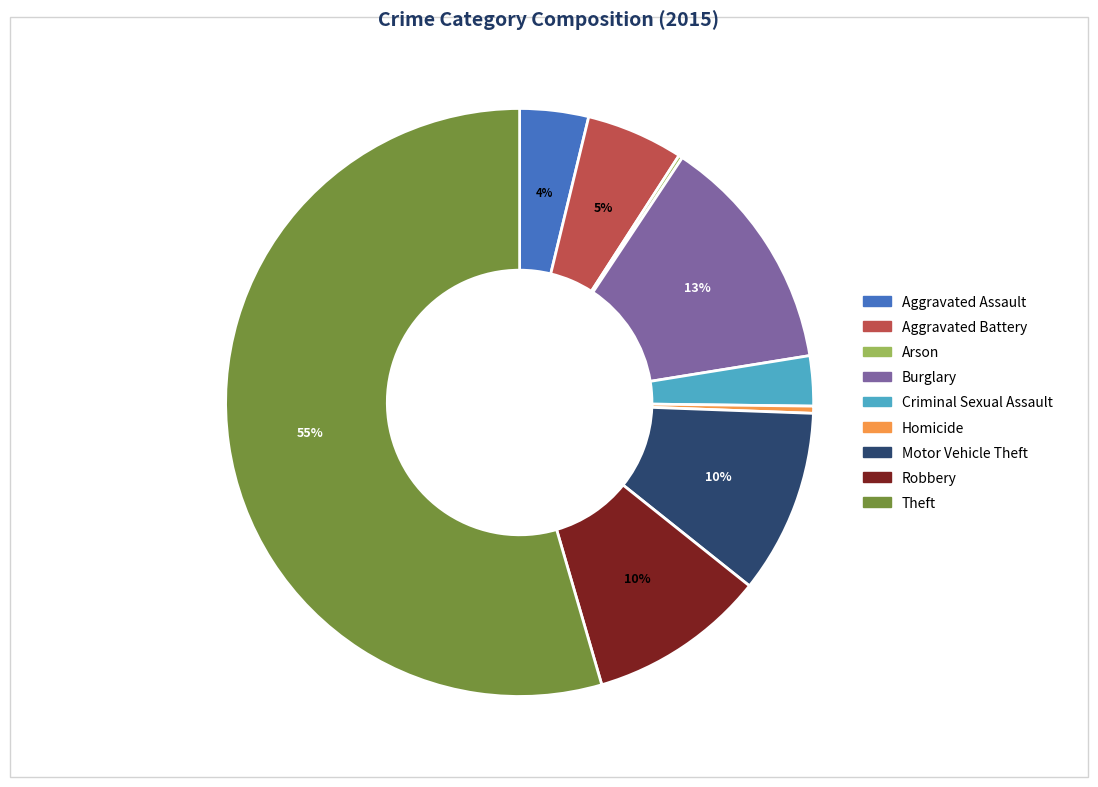

To the nearest percent, what is the average slice percentage?

11%